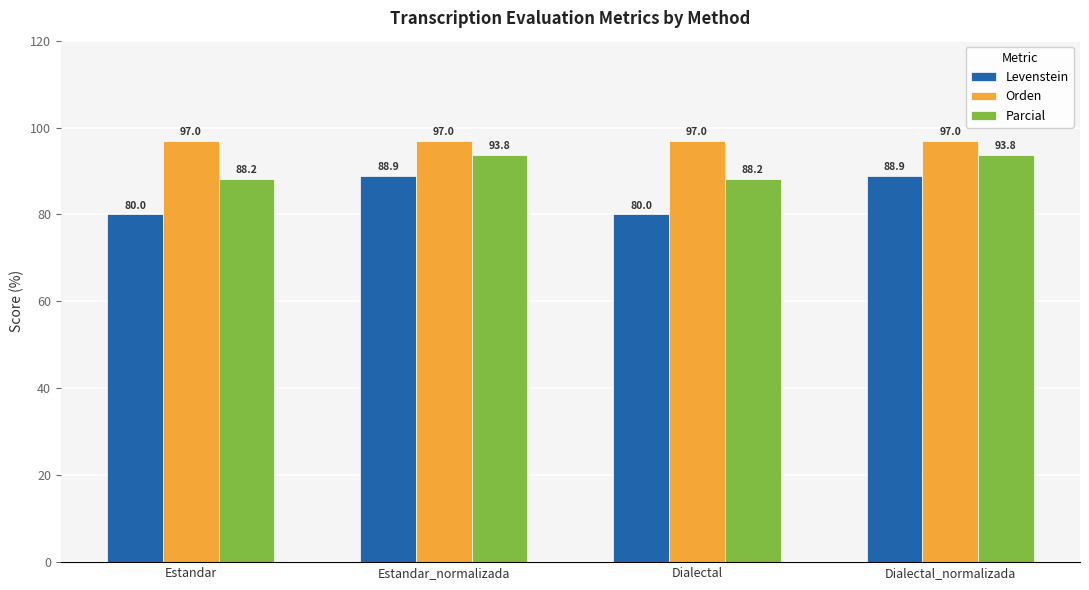

Reading left to right, what are all the values shown in this chart?

Levenstein: Estandar=80.0	Estandar_normalizada=88.9	Dialectal=80.0	Dialectal_normalizada=88.9
Orden: Estandar=97.0	Estandar_normalizada=97.0	Dialectal=97.0	Dialectal_normalizada=97.0
Parcial: Estandar=88.2	Estandar_normalizada=93.8	Dialectal=88.2	Dialectal_normalizada=93.8